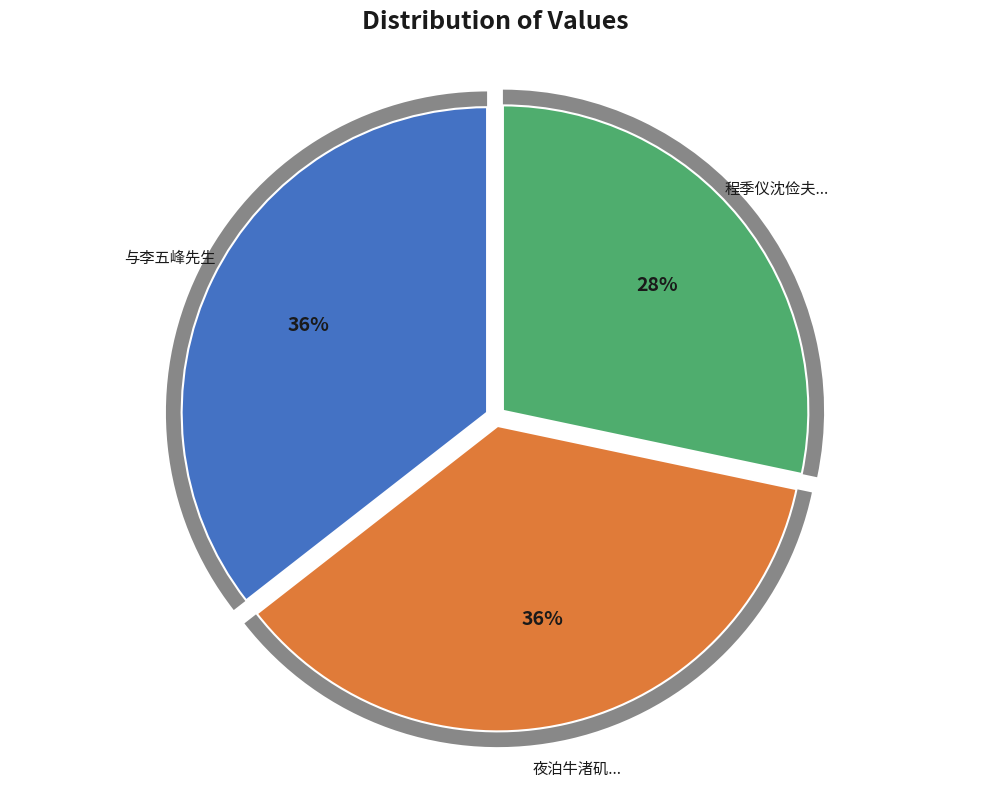

Approximately how many times larger is the value at 程季仪沈俭夫携酒见饯于湘中馆借用季仪所次五峰先生旧韵见怀之作 compared to 与李五峰先生?

0.8